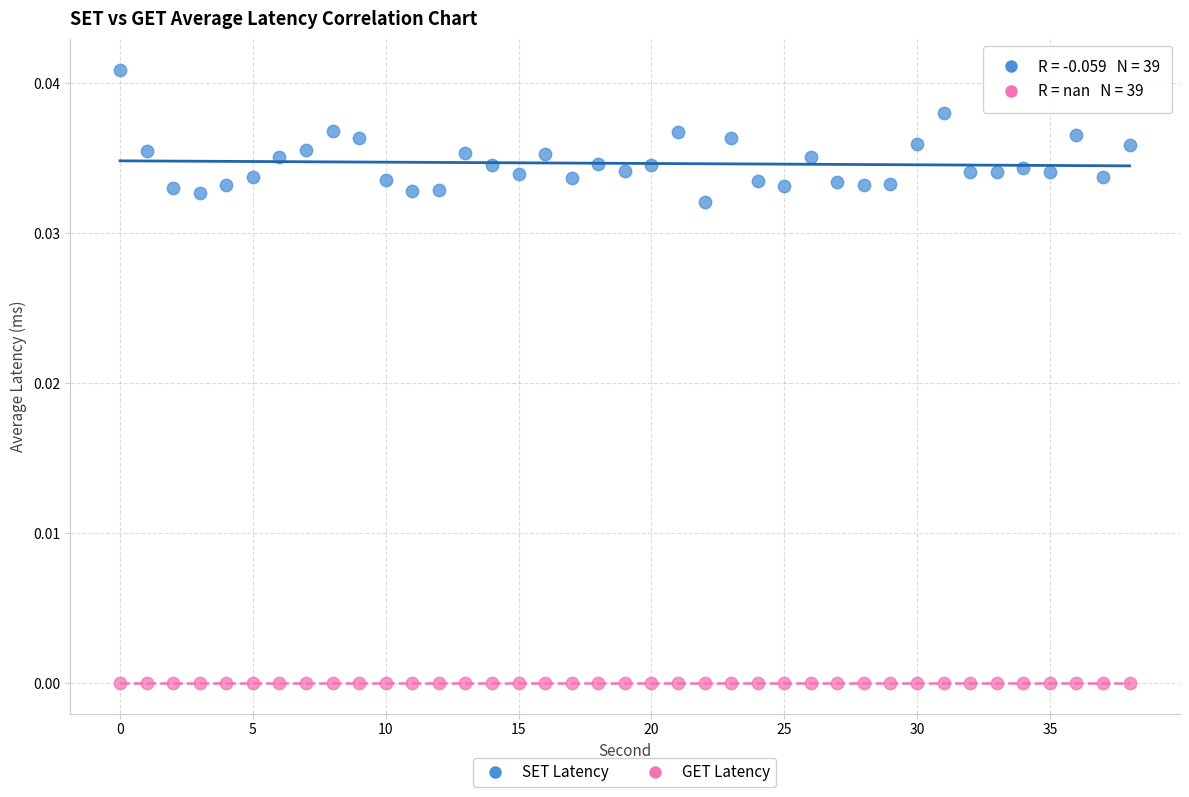

Which series contains the lowest Y value?

GET Latency